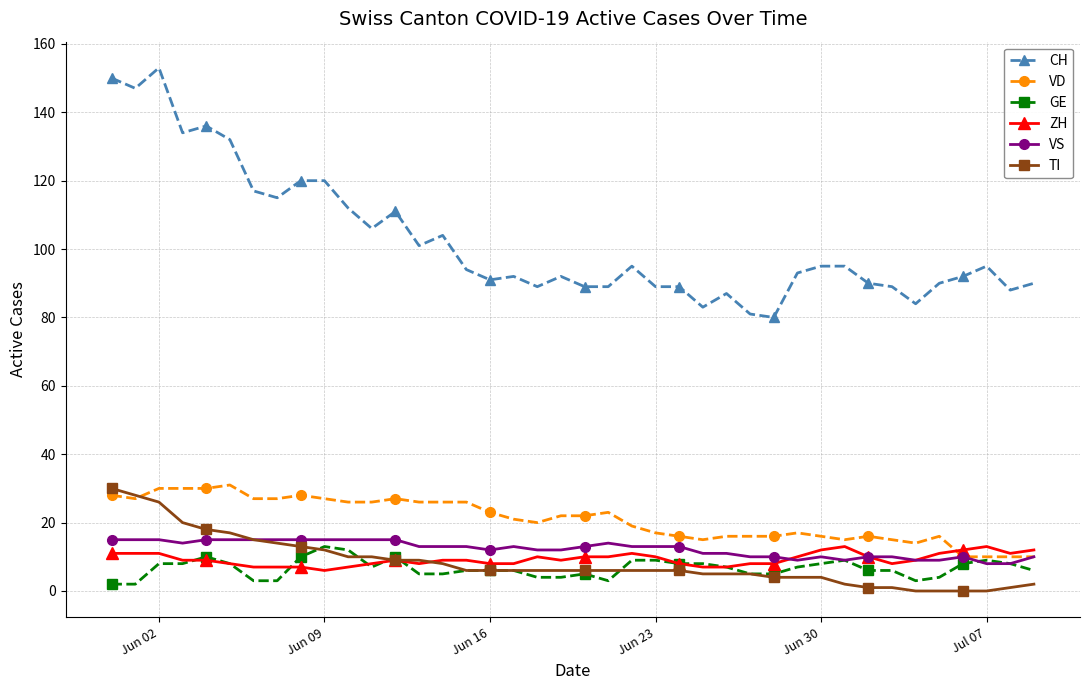

Which series has the largest total across all categories?

CH